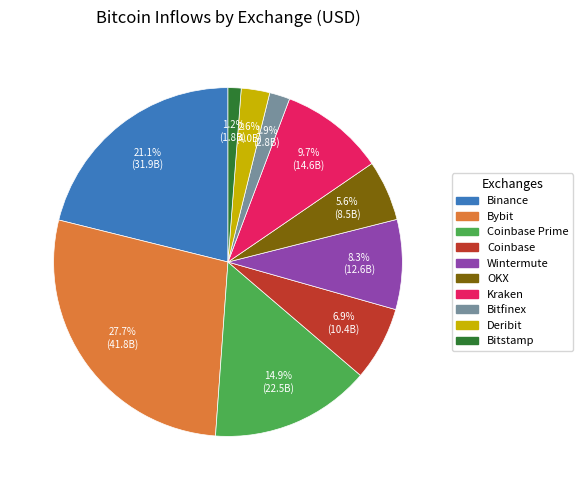

Is there any slice that represents more than half of the pie?

No